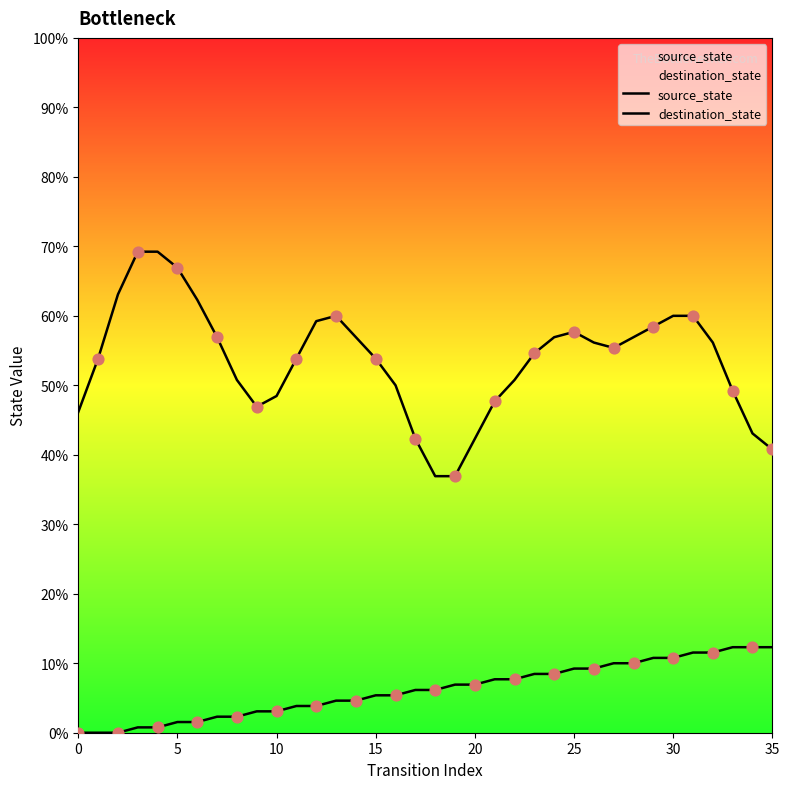

Which series reaches the minimum Y coordinate?

source_state